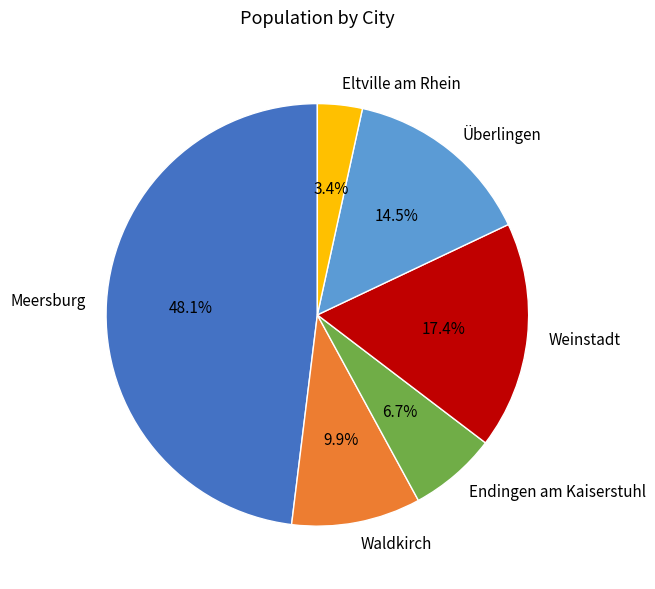

To the nearest percent, what percentage of the pie is Weinstadt?

17%